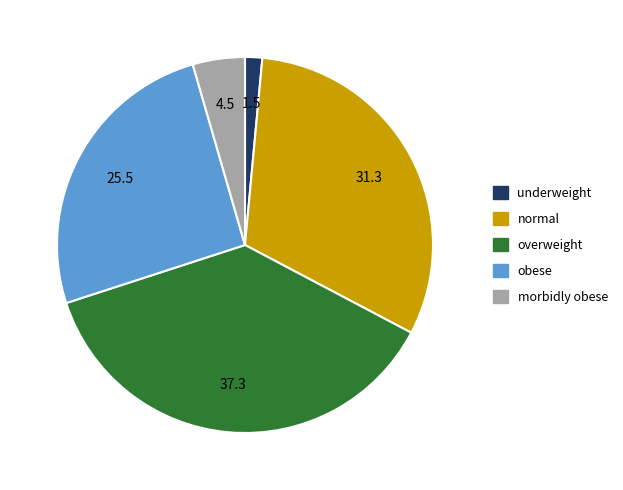

The overweight slice represents 51% of the pie. True or false?

False